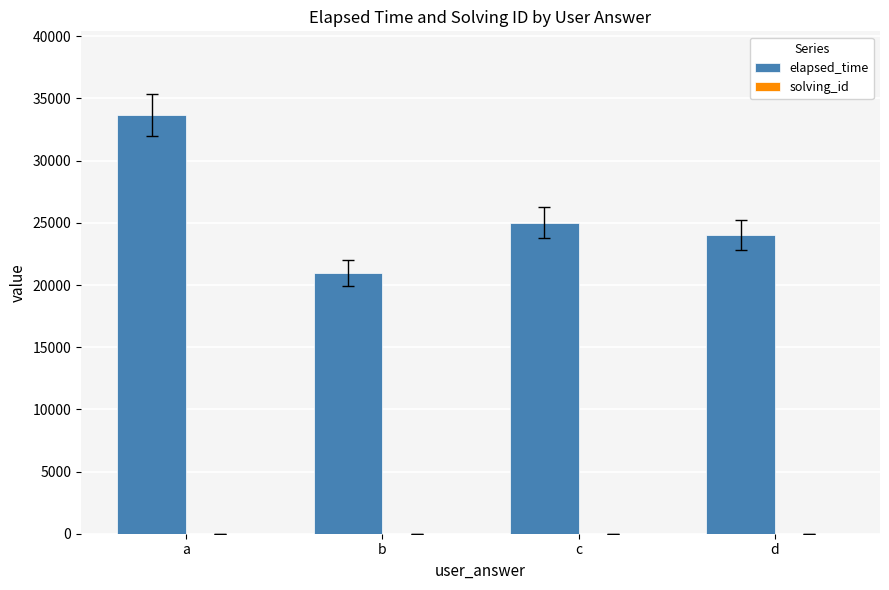

Which category has the highest value across all series?

a